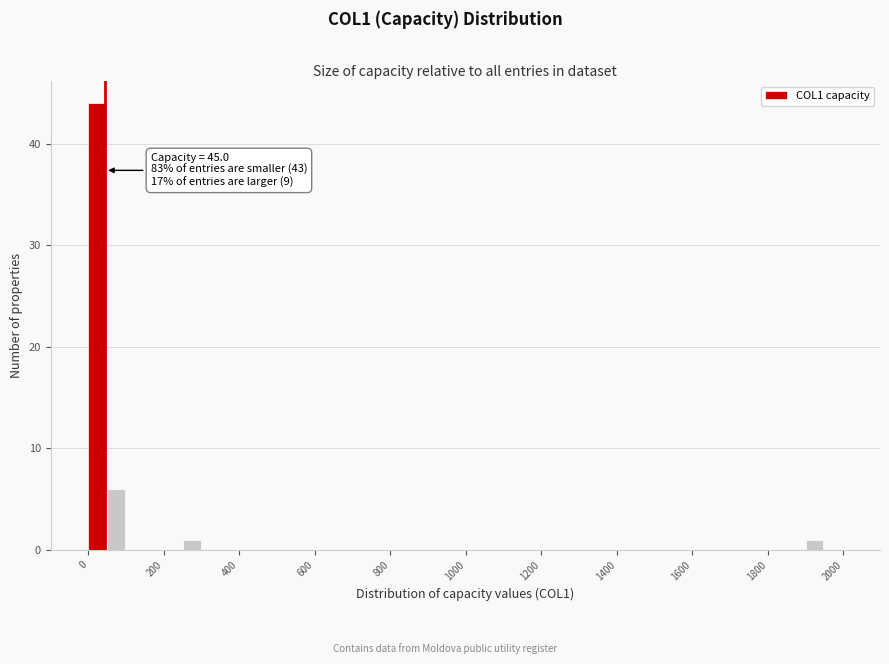

Read against the x-axis, roughly where is the centre of the tallest bar?

20